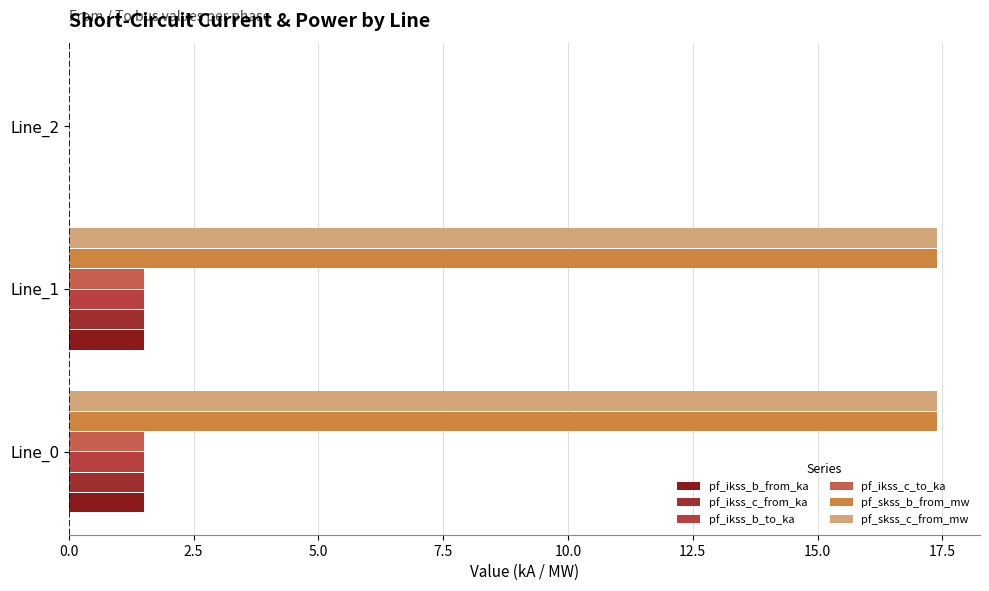

What are all the series names shown in the legend?

pf_ikss_b_from_ka, pf_ikss_c_from_ka, pf_ikss_b_to_ka, pf_ikss_c_to_ka, pf_skss_b_from_mw, pf_skss_c_from_mw